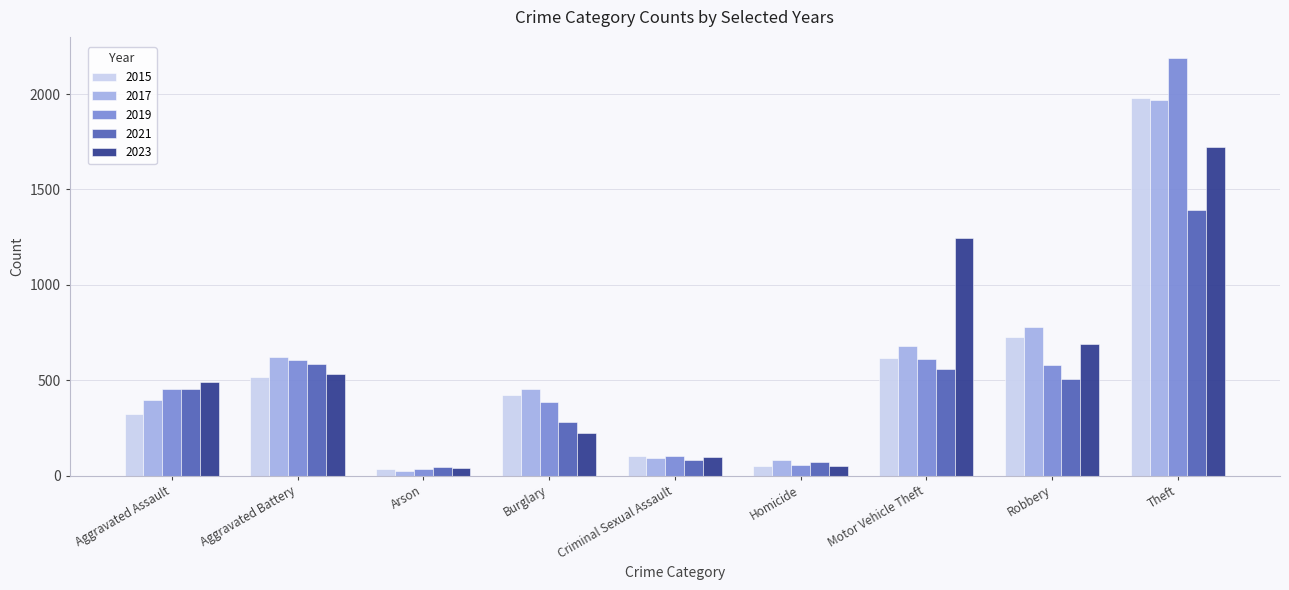

What is the minimum value shown in the chart?

23